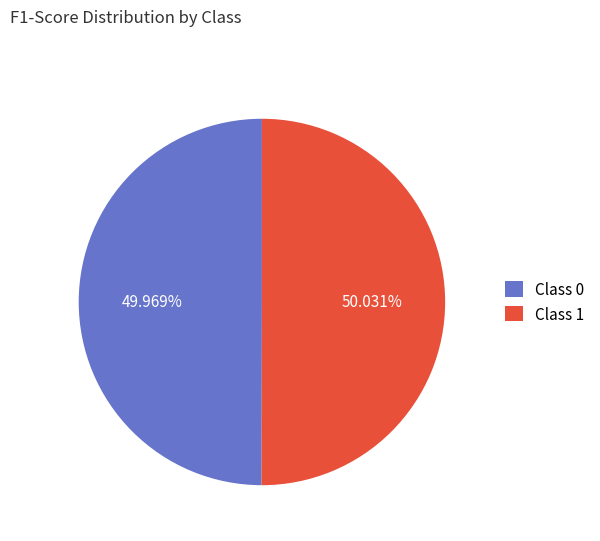

Is there a majority slice in this chart?

Yes